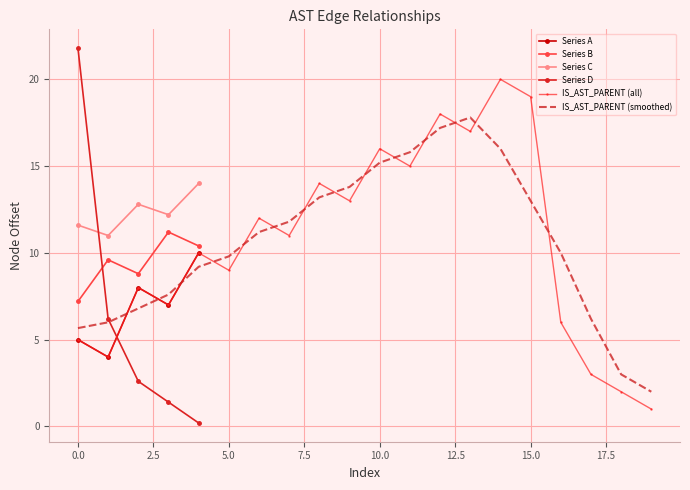

The value of IS_AST_PARENT (smoothed) at 10.0 is 15.2. True or false?

True